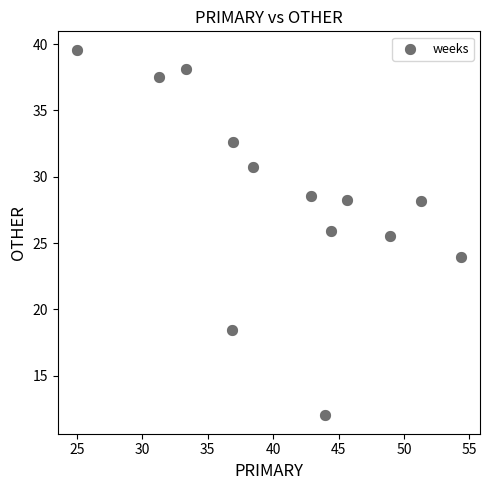

What is the range of X values (max minus min)?

29.3